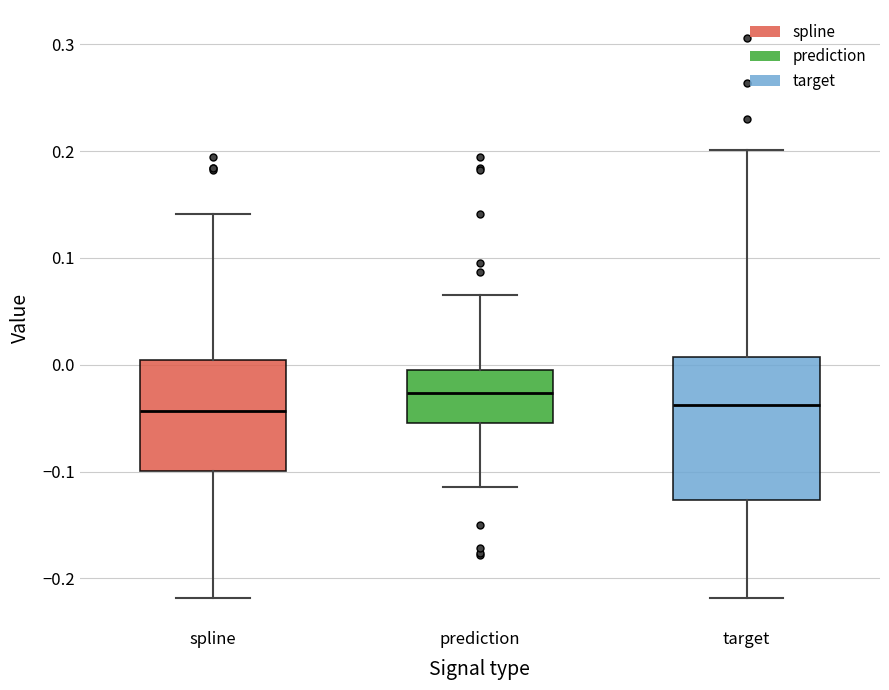

Where does the upper whisker of the box for spline end on the y-axis? The values are not printed on the chart, so give them approximately, as read against the axis.

0.14